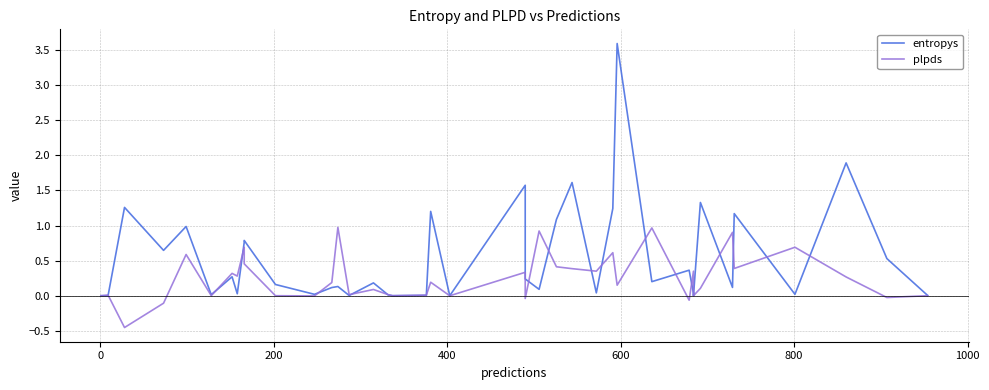

Does the chart have visible grid lines?

Yes